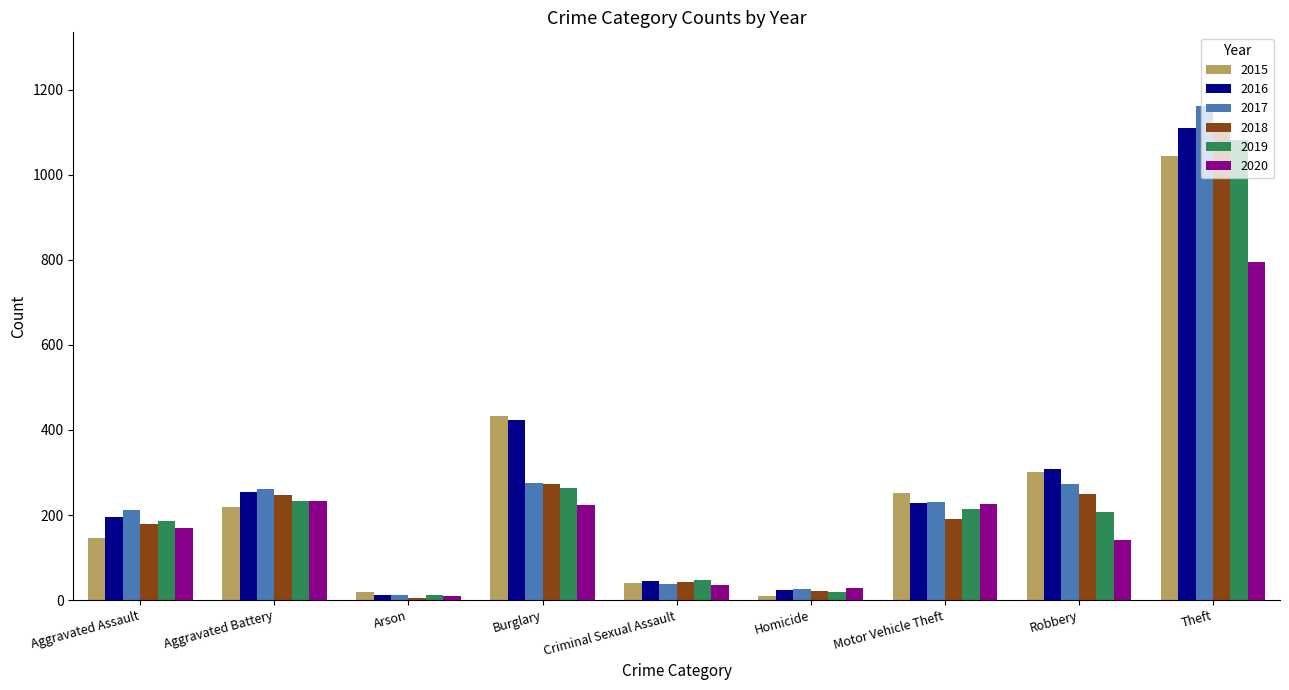

How many bars are there in each group?

6